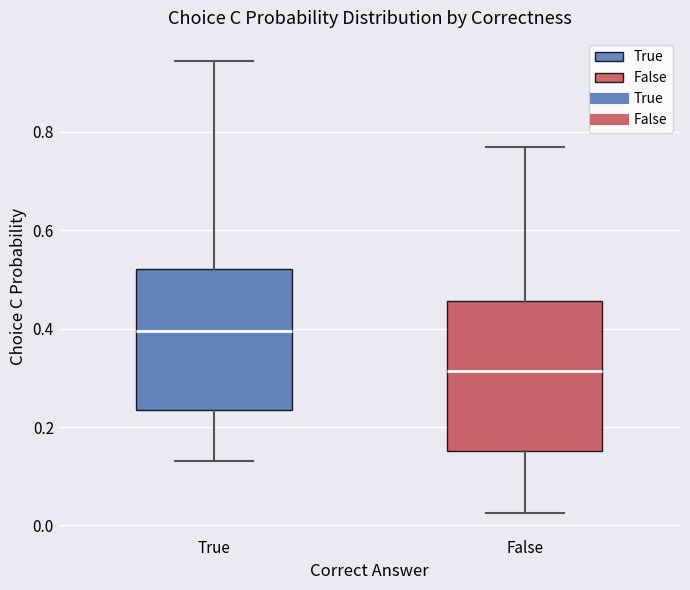

Reading left to right, read every box against the y-axis: the position of its median line, the range the box covers, and the ends of its whiskers. The values are not printed on the chart, so give them approximately, as read against the axis.

True: median 0.40, box 0.24 to 0.52, whiskers 0.14 to 0.94
False: median 0.32, box 0.16 to 0.46, whiskers 0.02 to 0.76